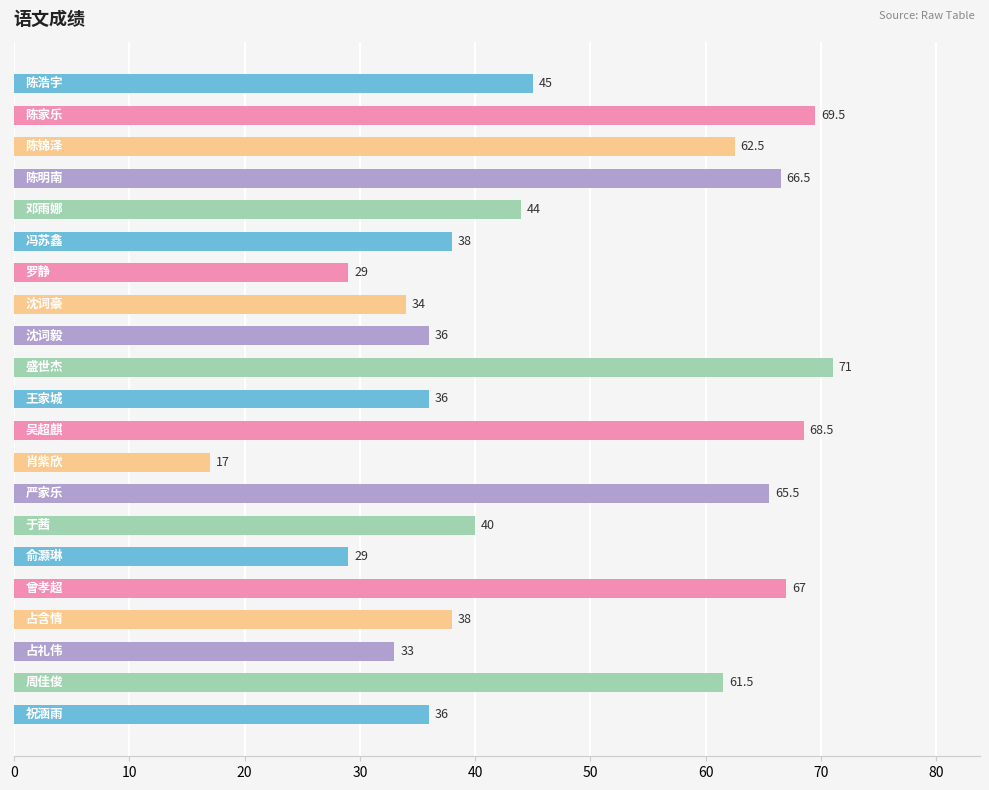

What is the minimum value shown in the chart?

17.0